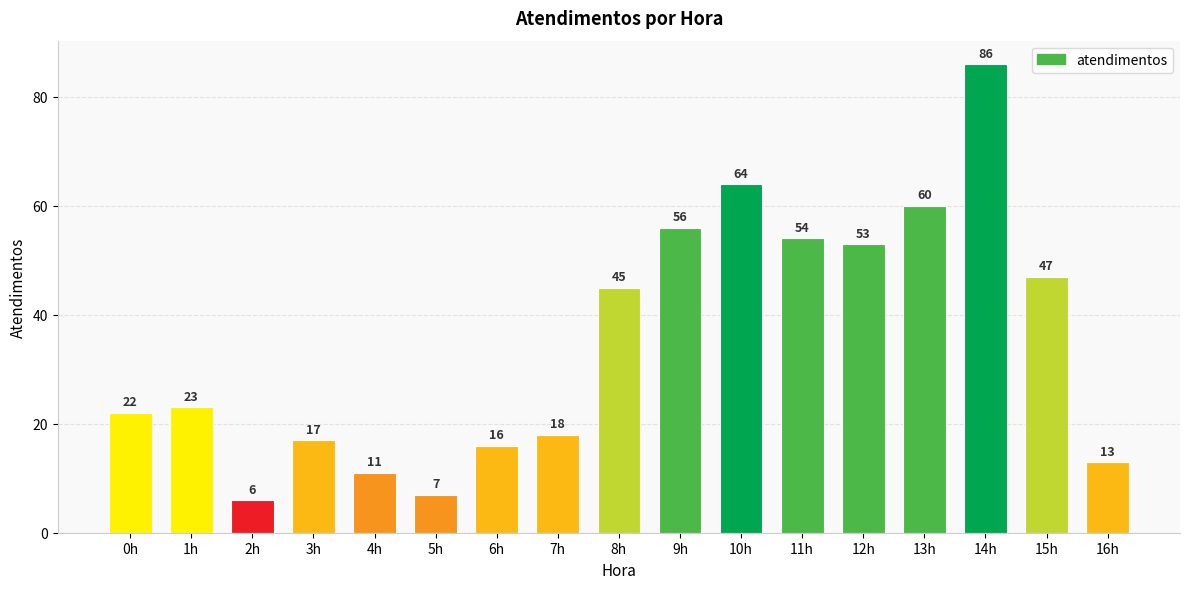

What is the difference between the second highest and minimum values?

58